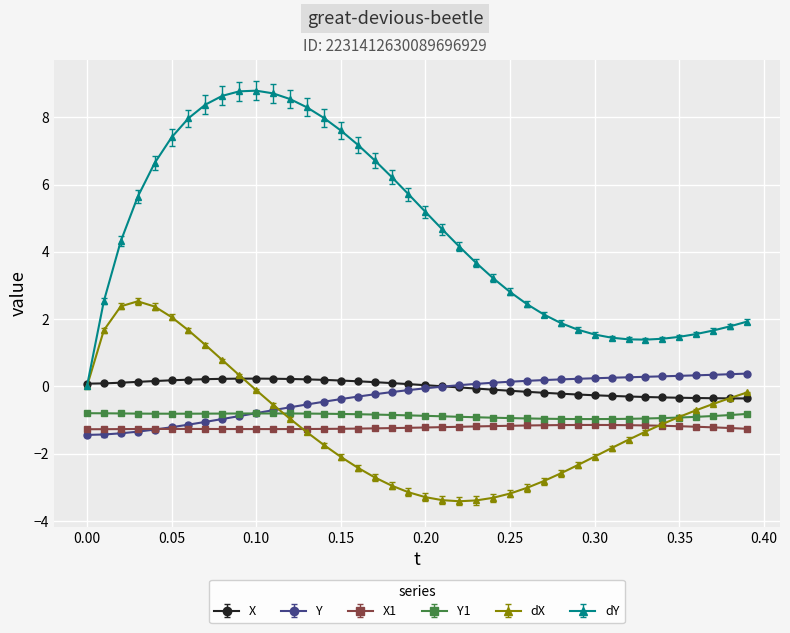

How many distinct data groups are displayed?

6